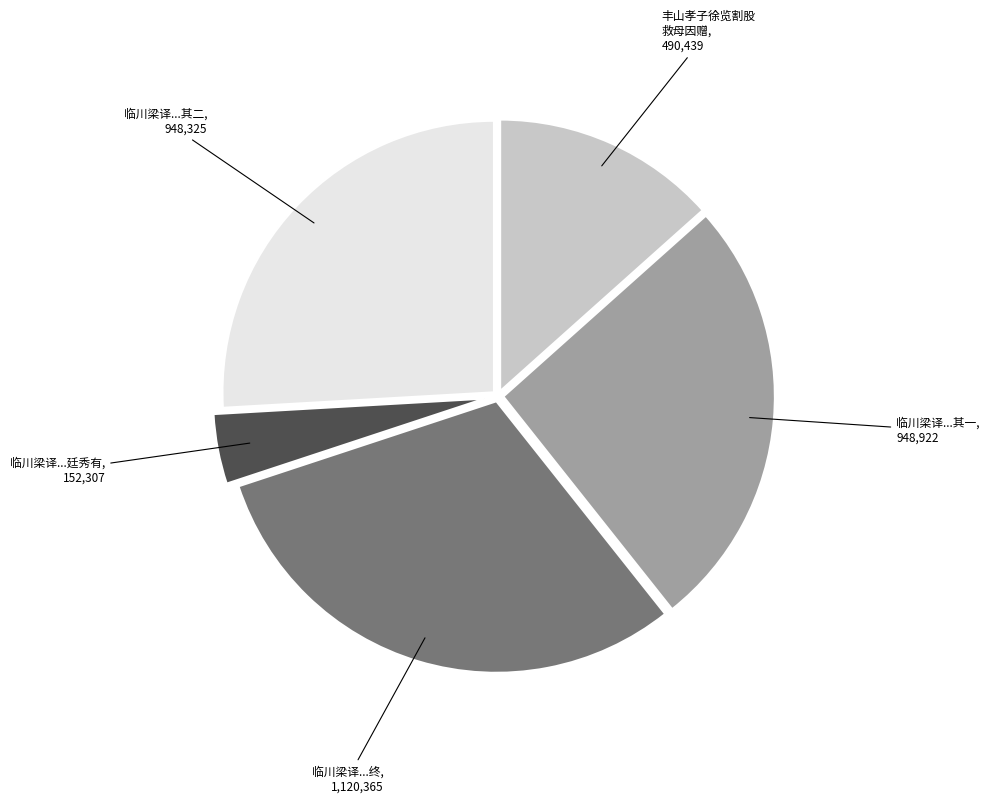

True or false: 临川梁译...其二 accounts for 14% of the total.

False